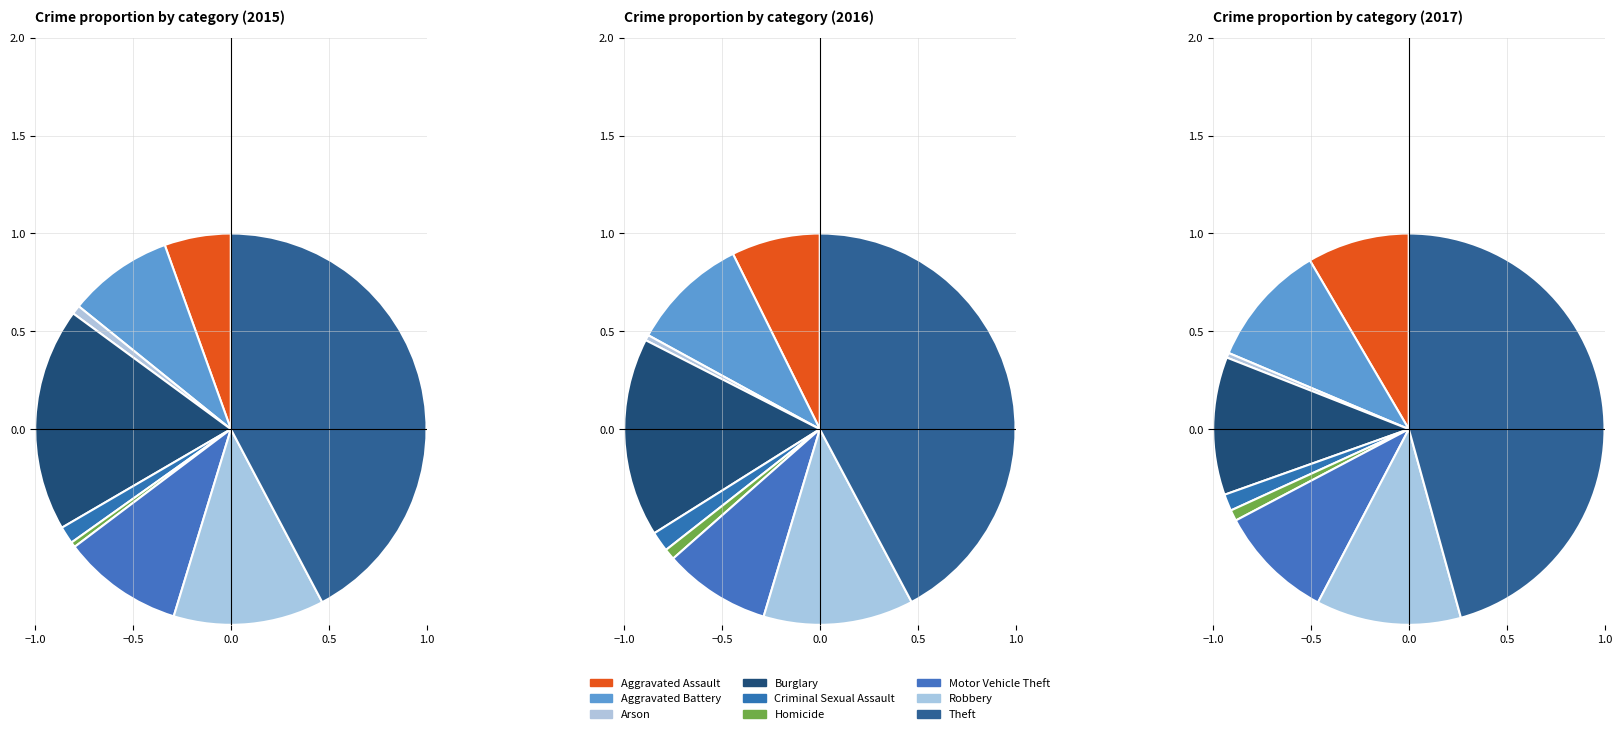

What percentage is the Motor Vehicle Theft slice, to the nearest percent?

10%